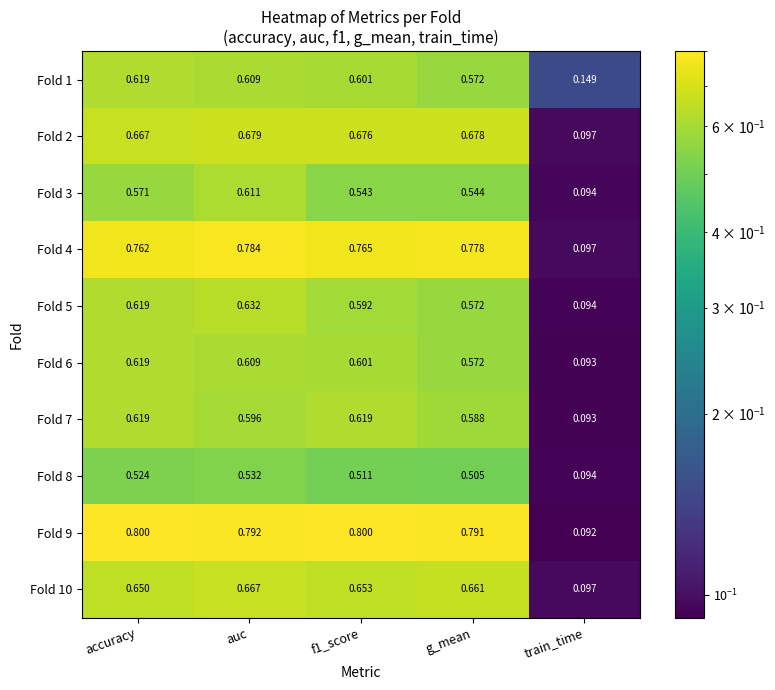

At which label does Fold 1 reach its minimum?

train_time